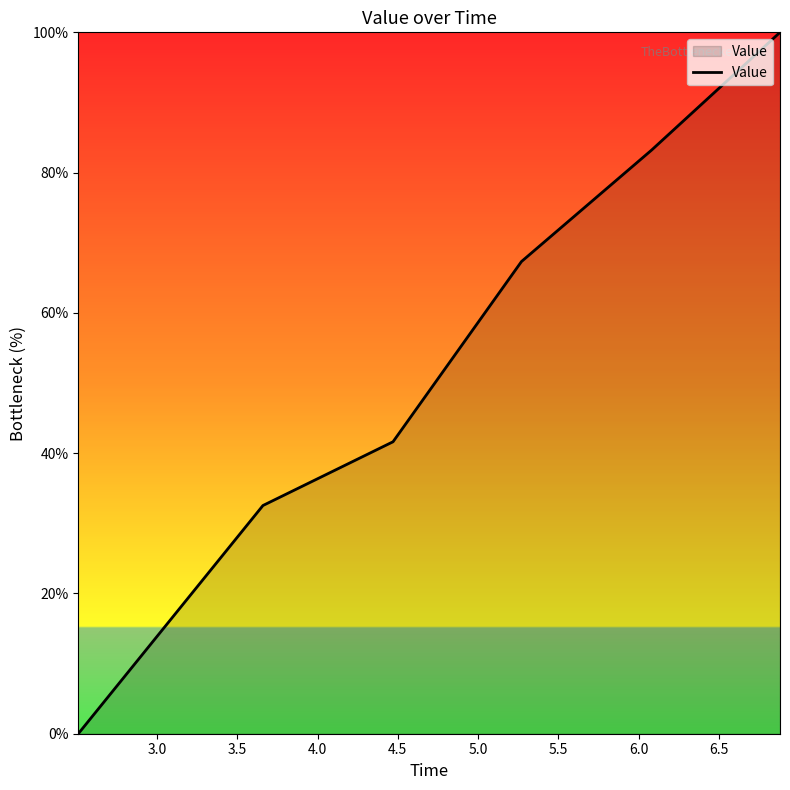

What is the sum of all values?

324.7